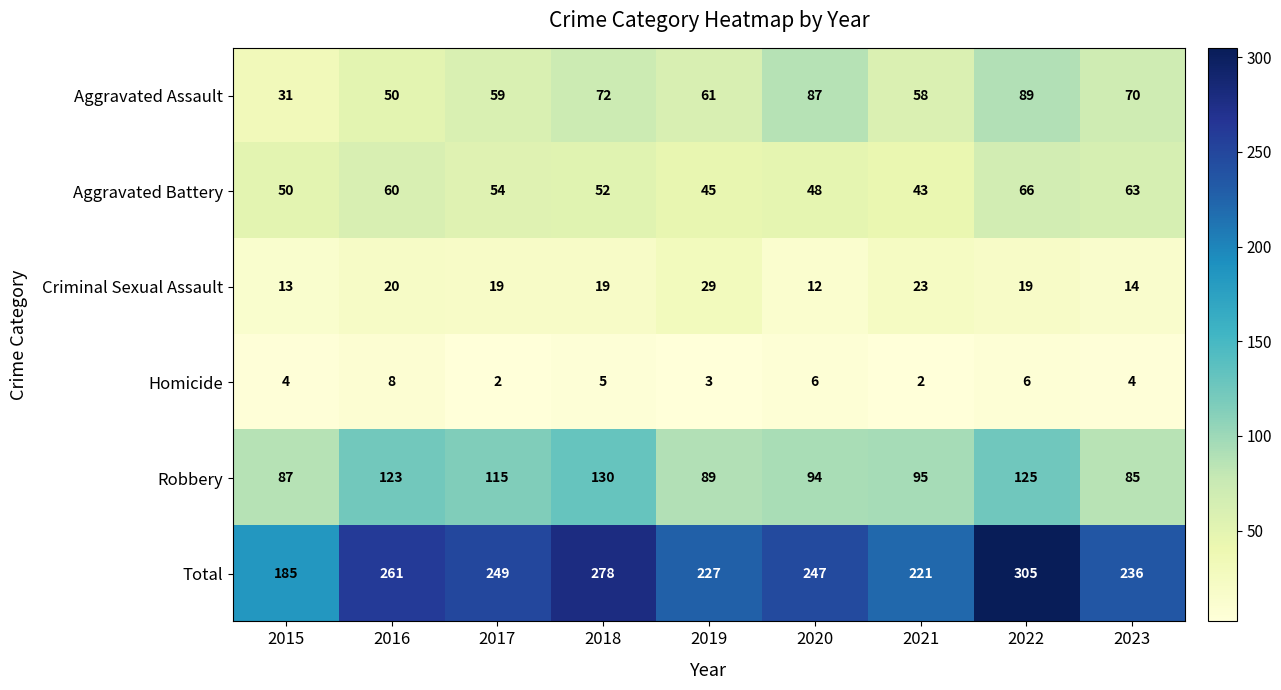

What is the average value of the Aggravated Battery series?

53